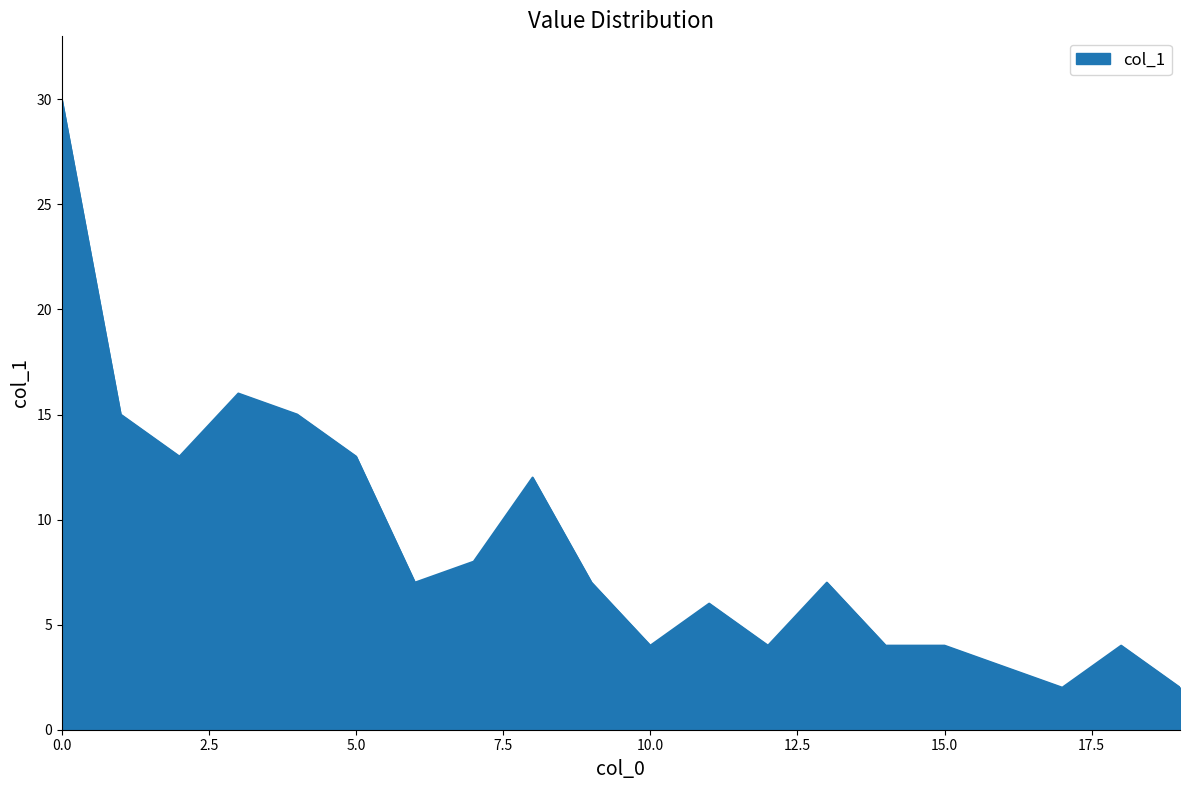

What is the greatest value displayed?

30